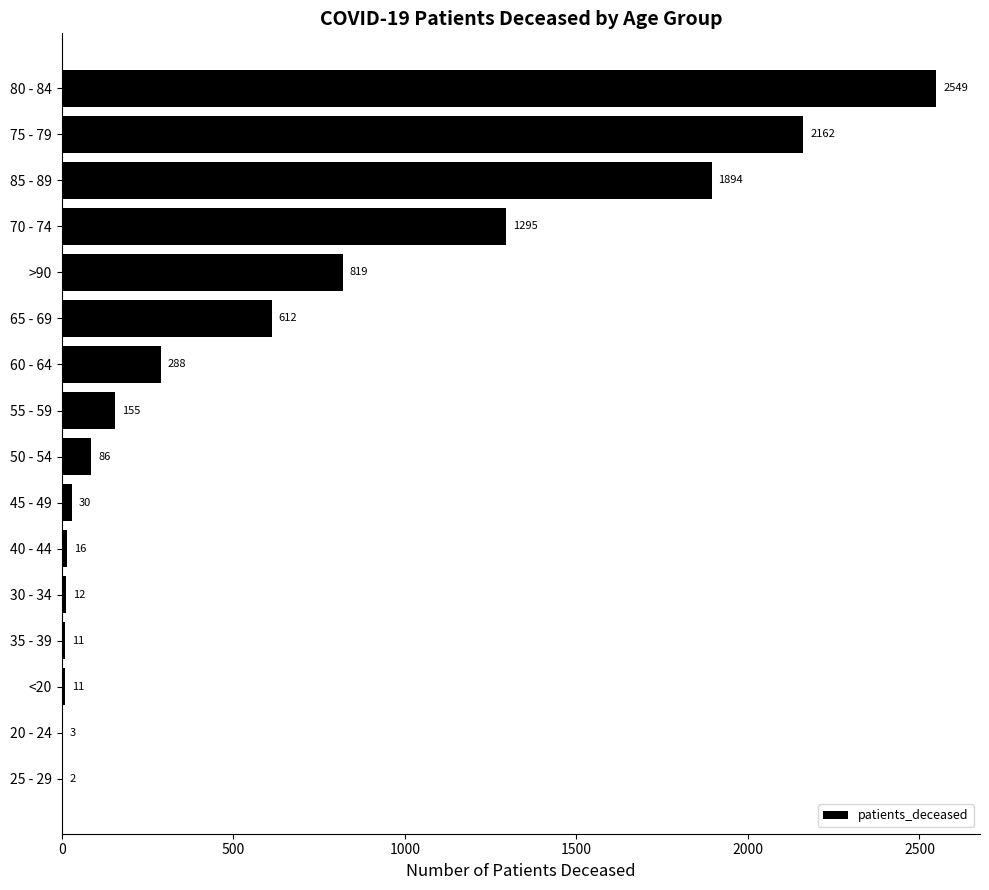

Does the chart contain stacked bars?

No